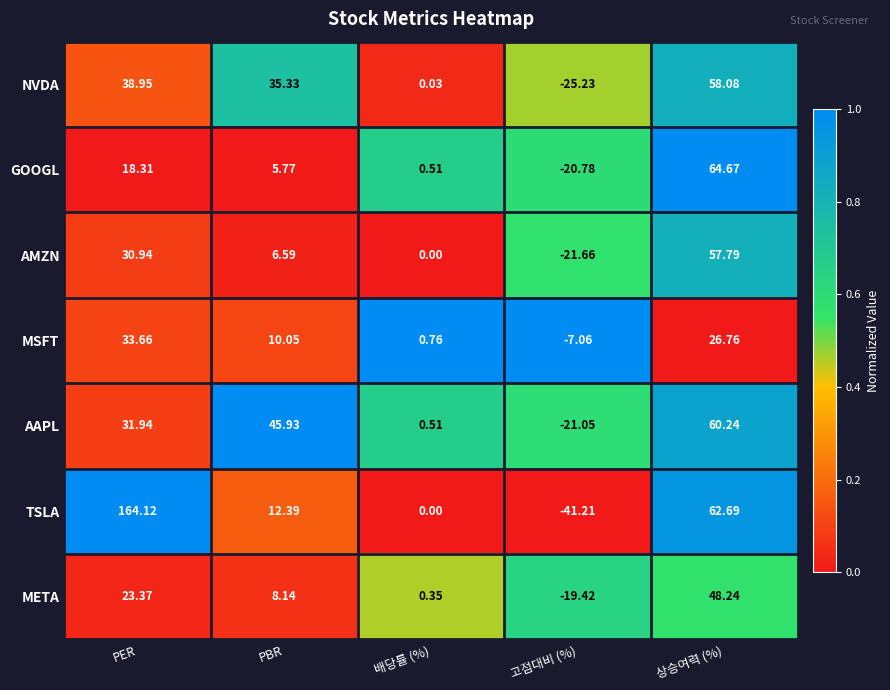

At PBR, list the series in order from smallest to largest.

GOOGL, AMZN, META, MSFT, TSLA, NVDA, AAPL